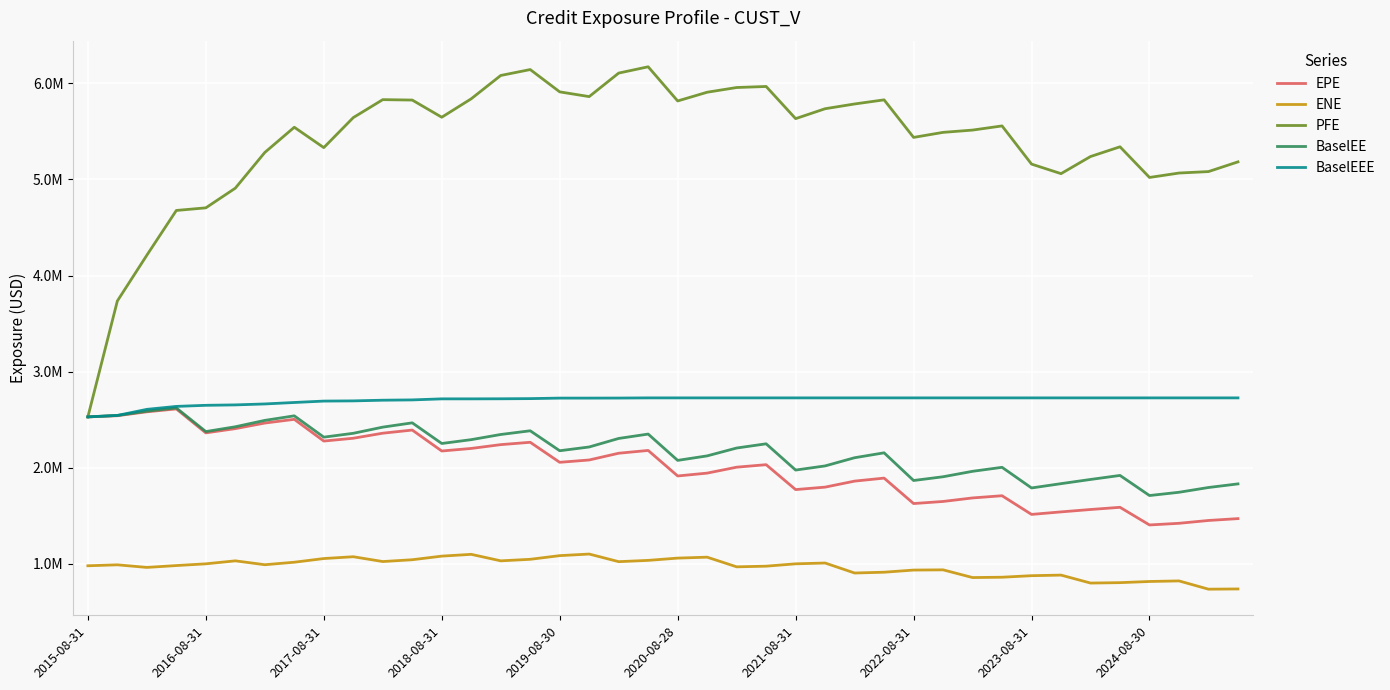

True or false: ENE has more than 2 interior local peaks.

True